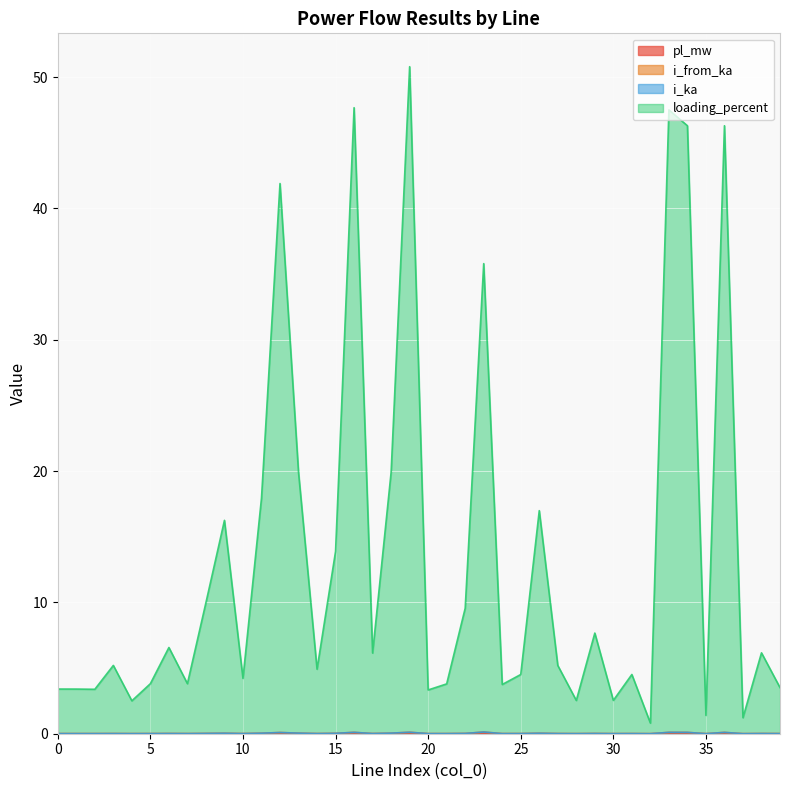

At which category is the sum across all series the highest?

19